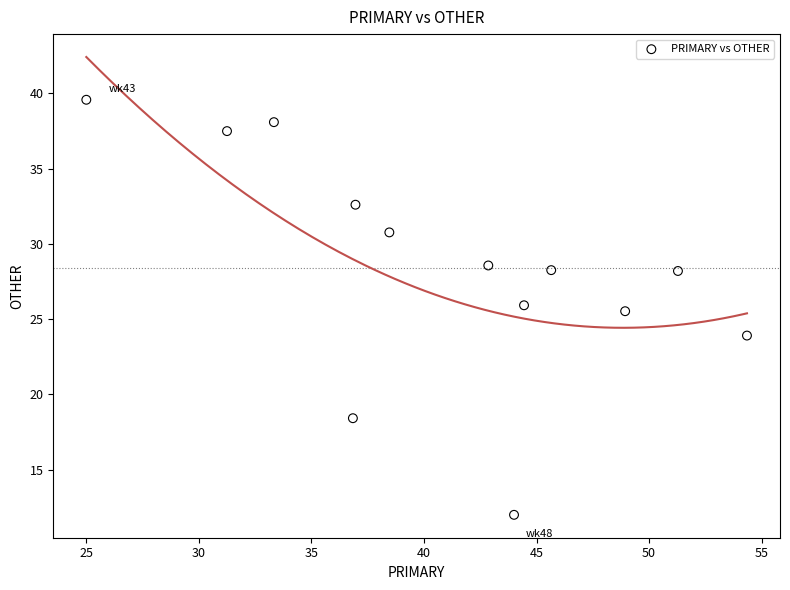

What Y value in the scatter plot is closest to 25?

25.5